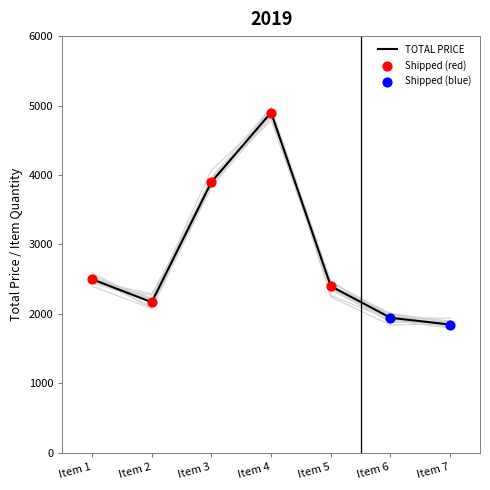

What is the ratio of the value at Item 7 to the value at Item 6?

0.9